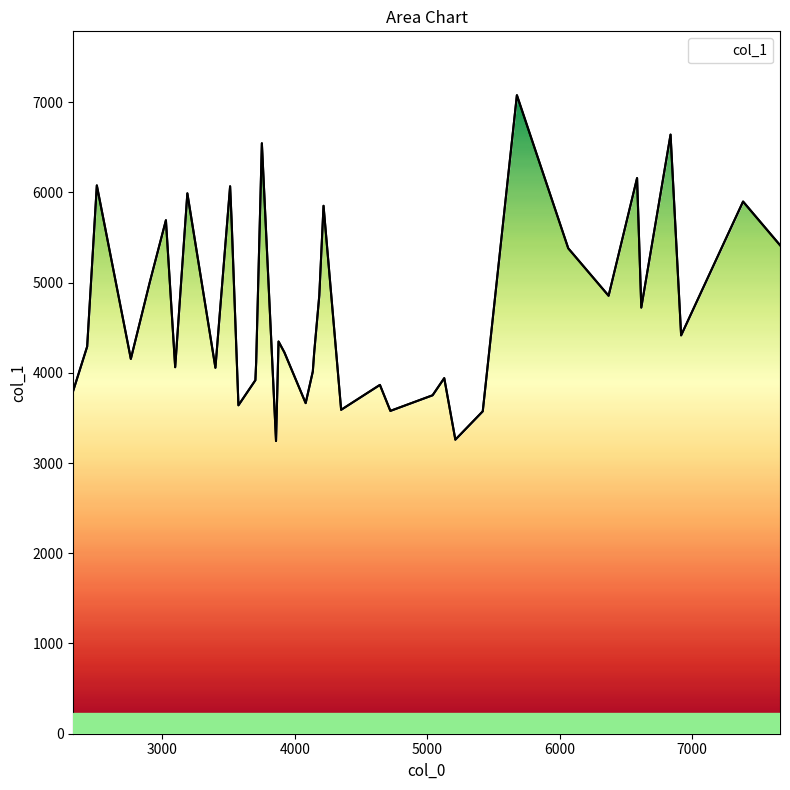

What is the minimum value shown in the chart?

3244